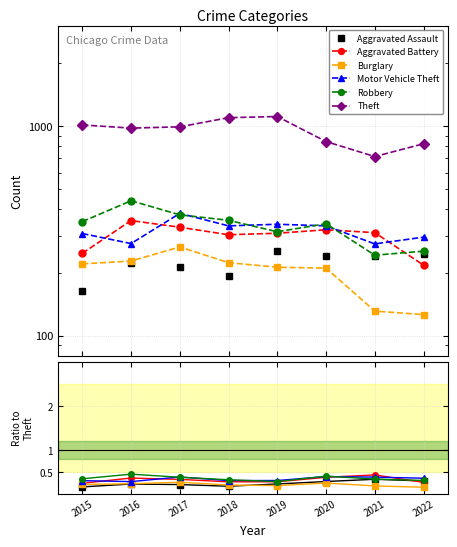

The value of Aggravated Battery at 2018 is 0.3. True or false?

True